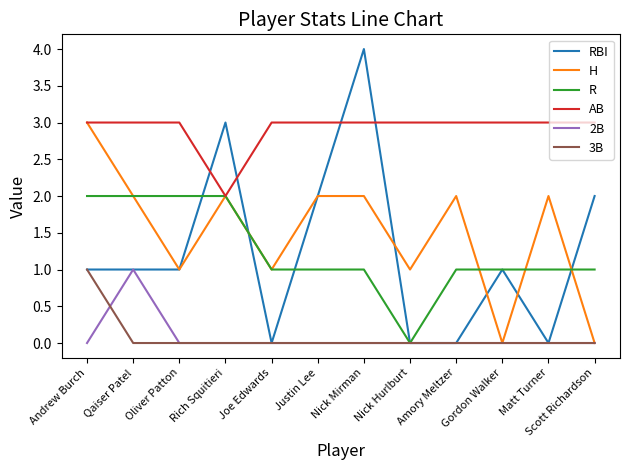

Reading left to right, what are all the values shown in this chart?

RBI: 1	1	1	3	0	2	4	0	0	1	0	2
H: 3	2	1	2	1	2	2	1	2	0	2	0
R: 2	2	2	2	1	1	1	0	1	1	1	1
AB: 3	3	3	2	3	3	3	3	3	3	3	3
2B: 0	1	0	0	0	0	0	0	0	0	0	0
3B: 1	0	0	0	0	0	0	0	0	0	0	0